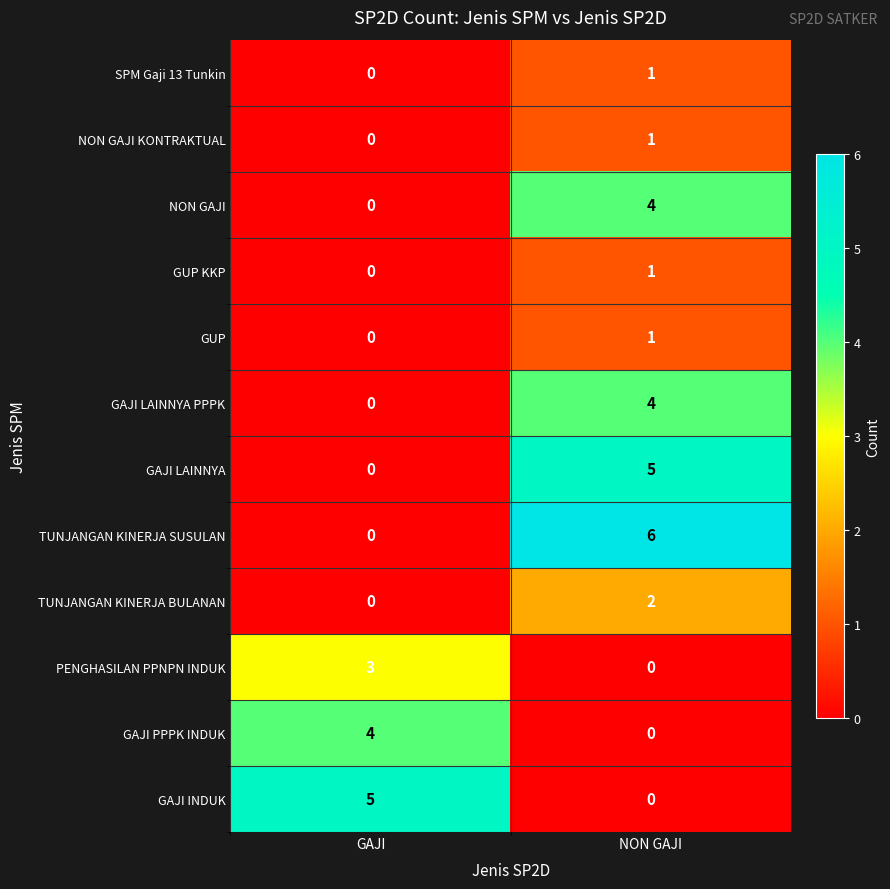

What is the spread (max minus min) of values at NON GAJI?

6